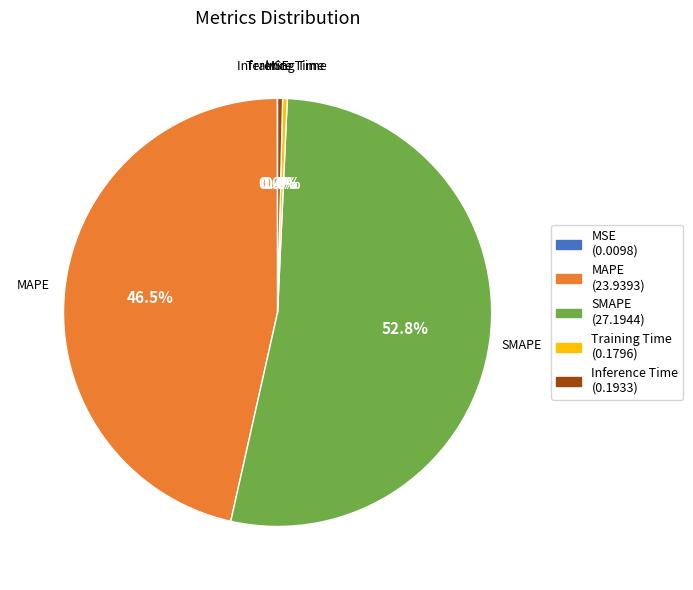

Is the sum of Training Time and MAPE greater than half?

No